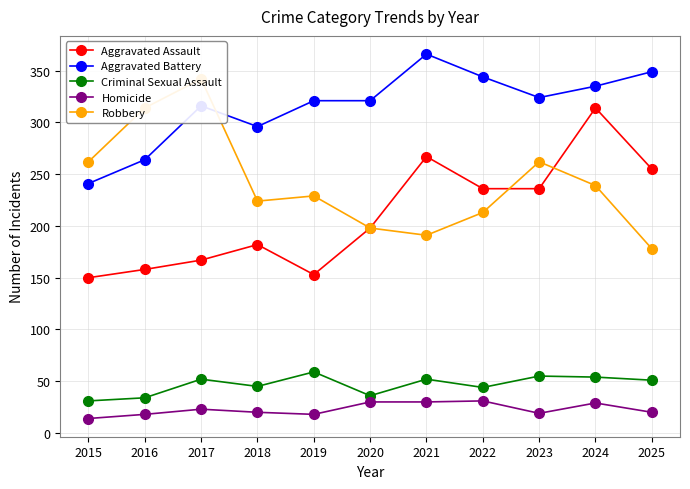

What is the difference between the Aggravated Battery values at 2023 and 2020?

3